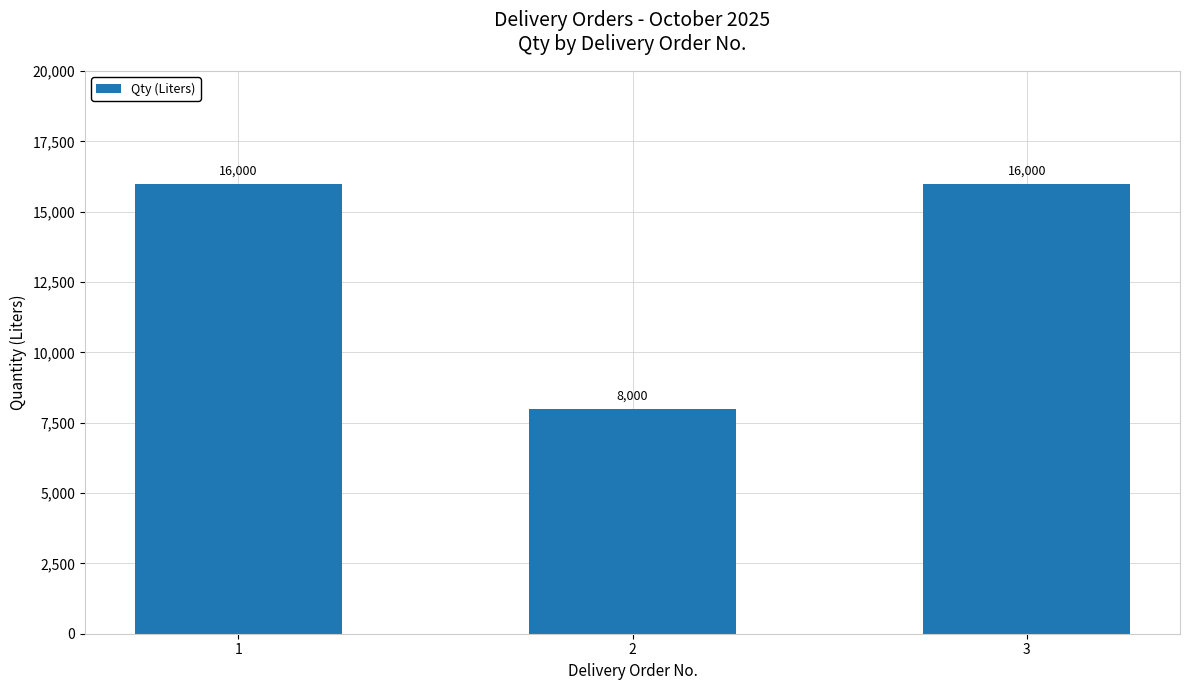

True or false: the data shows 5012 at 3.

False